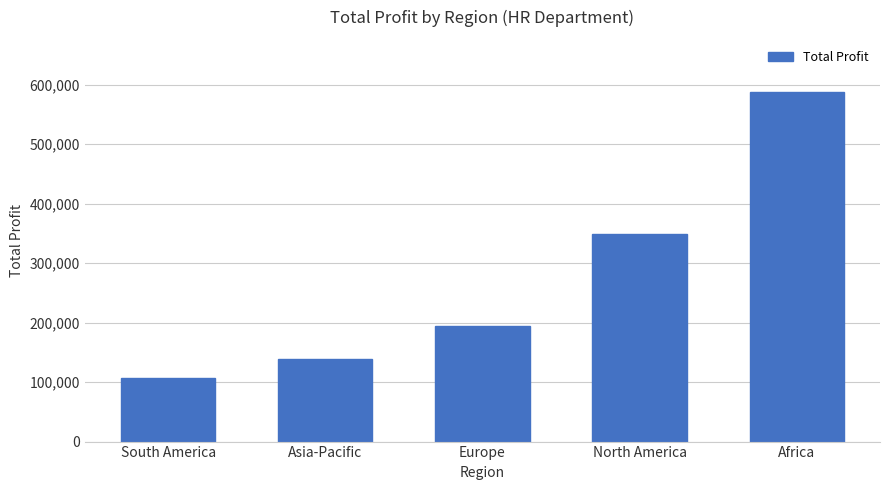

Is it true that the value at South America is 107451?

True